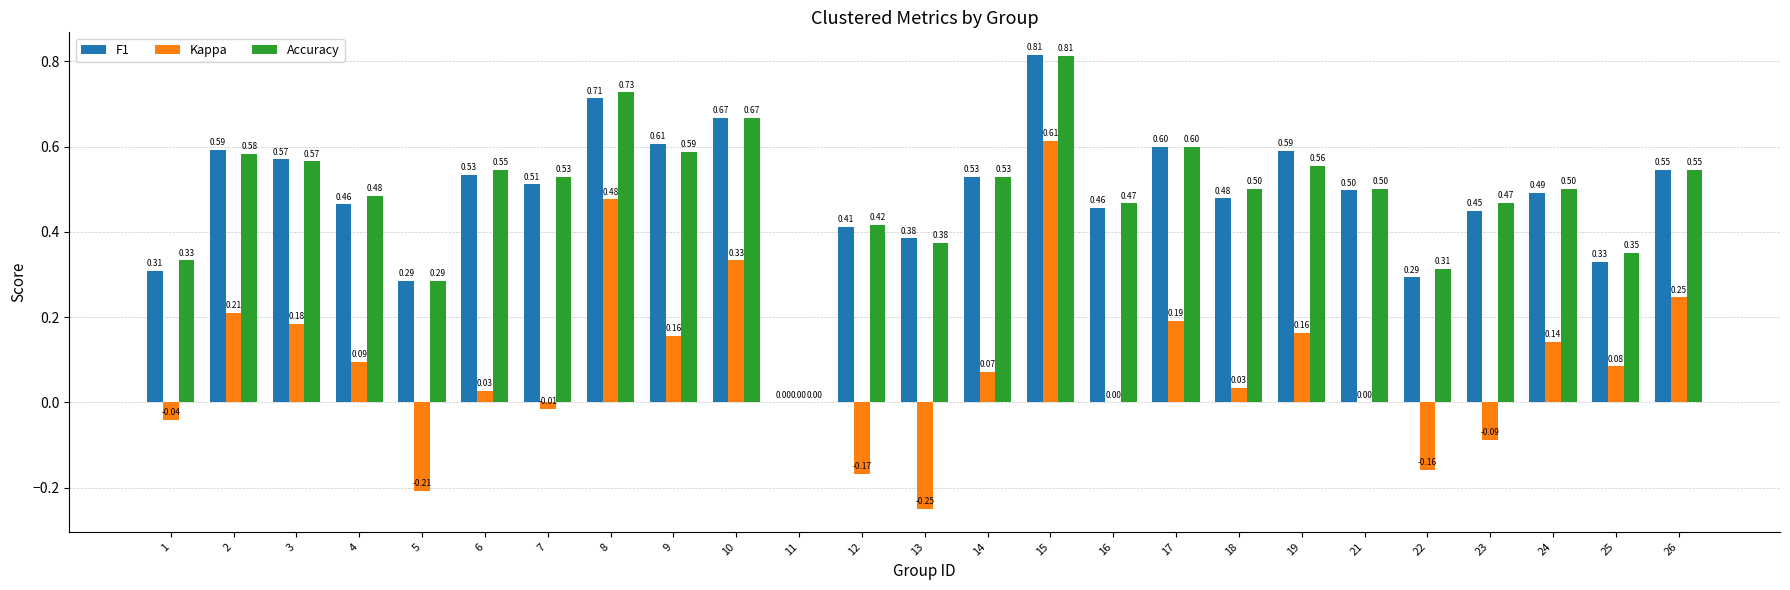

At which category is the sum across all series the highest?

15